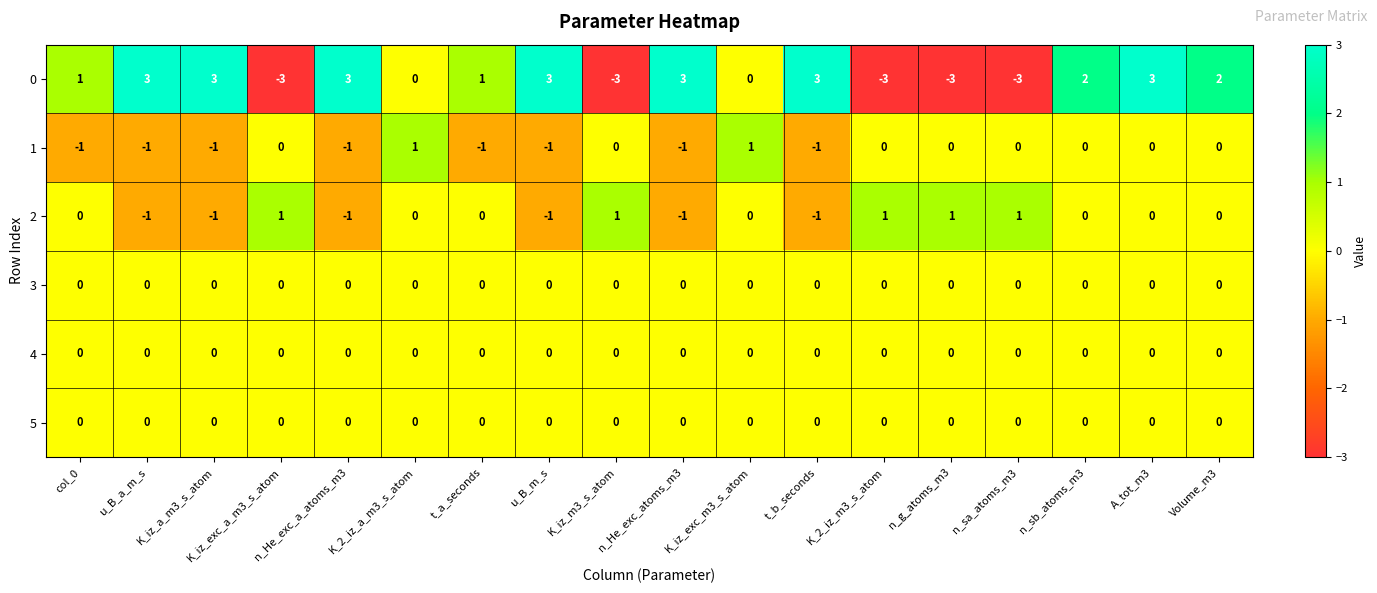

What is the difference between the highest and lowest values at K_iz_a_m3_s_atom?

4